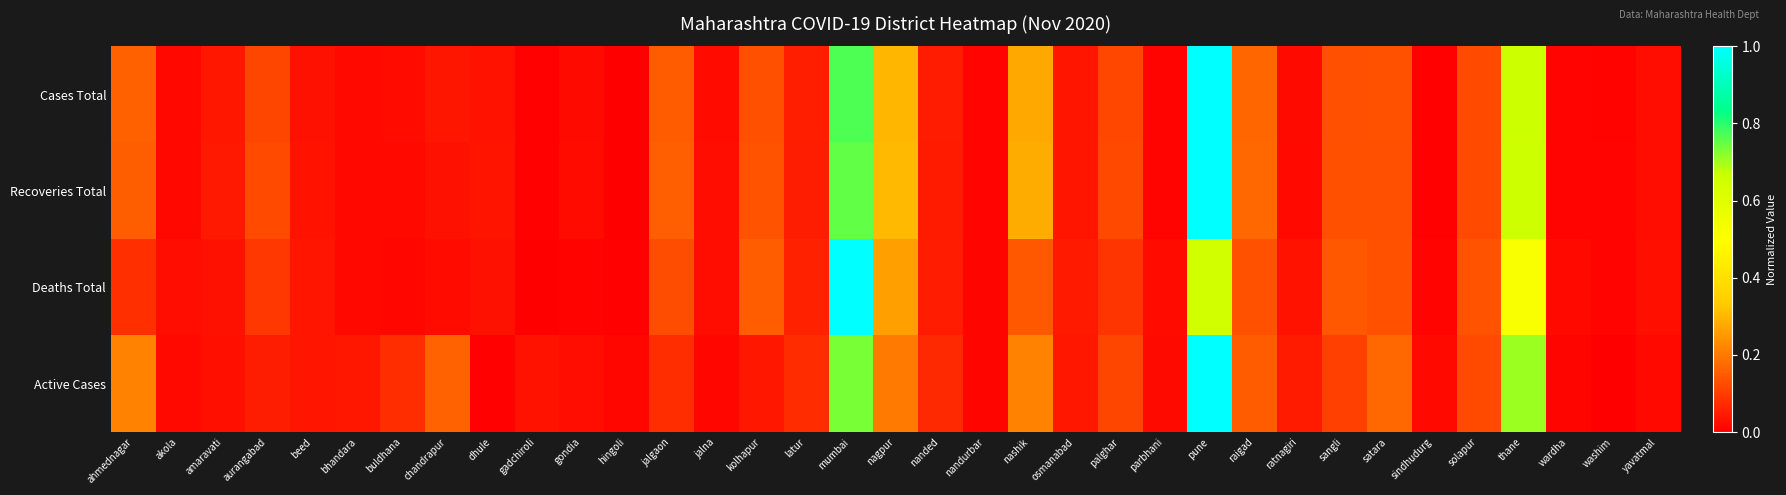

What is the total value across all series at sangli?

0.5